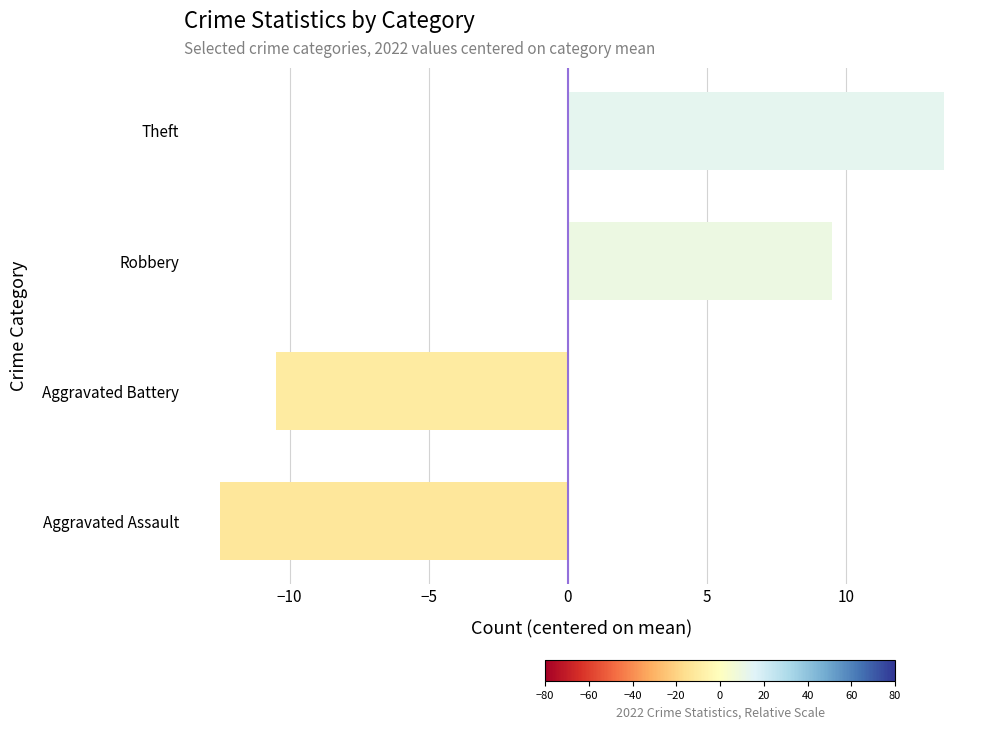

At which category does the chart reach its minimum across all series?

Aggravated Assault